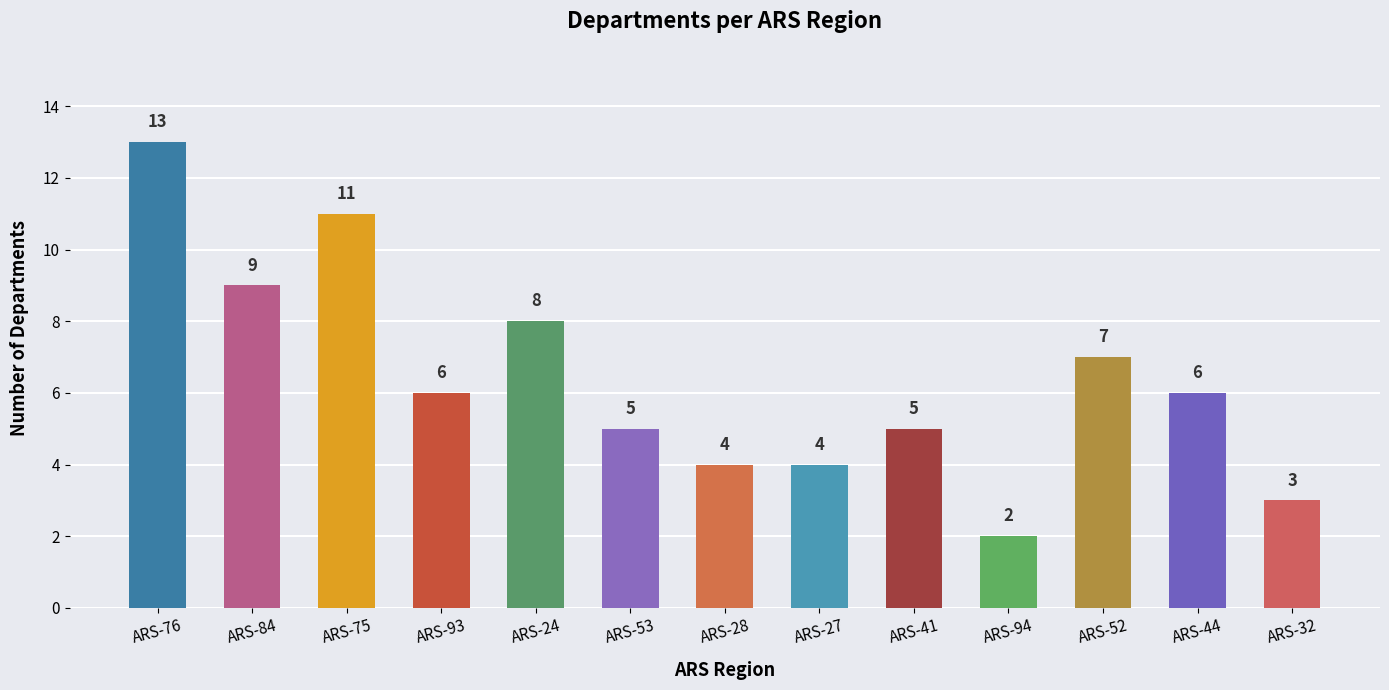

The value at ARS-84 is 9. True or false?

True